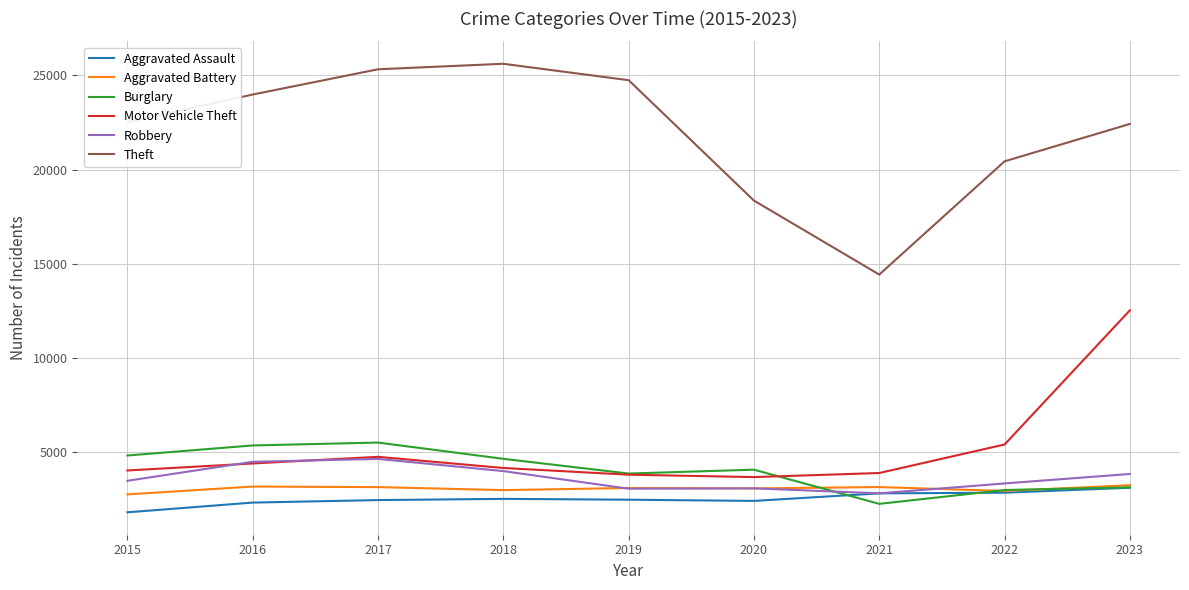

In Robbery, how many points are higher than both neighbors (excluding endpoints)?

2